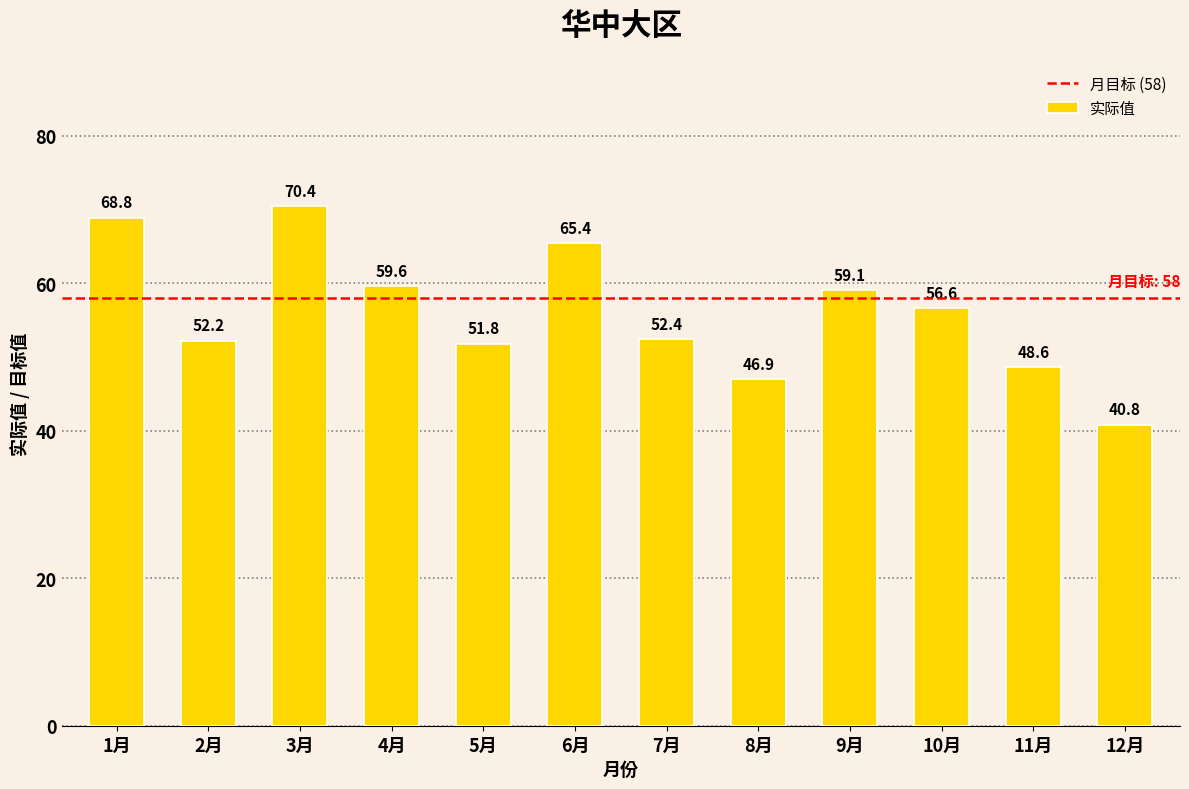

What is the smallest value displayed?

40.8